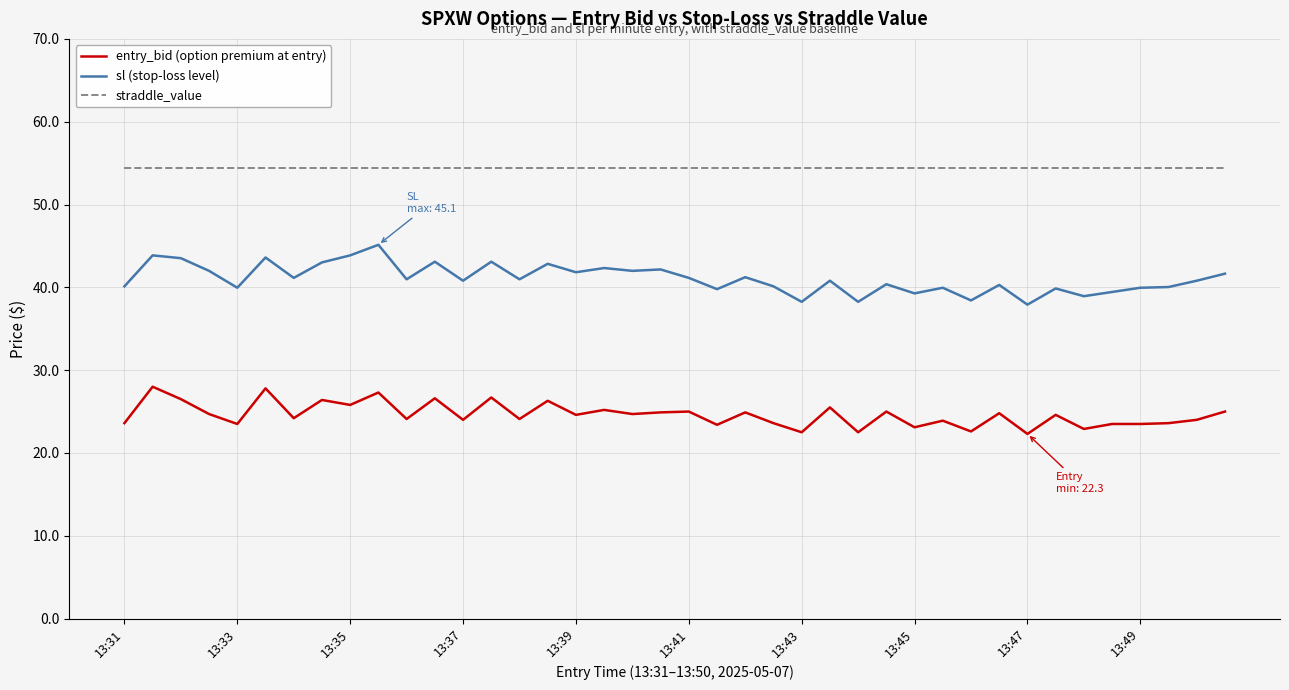

True or false: entry_bid (option premium at entry) and straddle_value cross at least once.

False